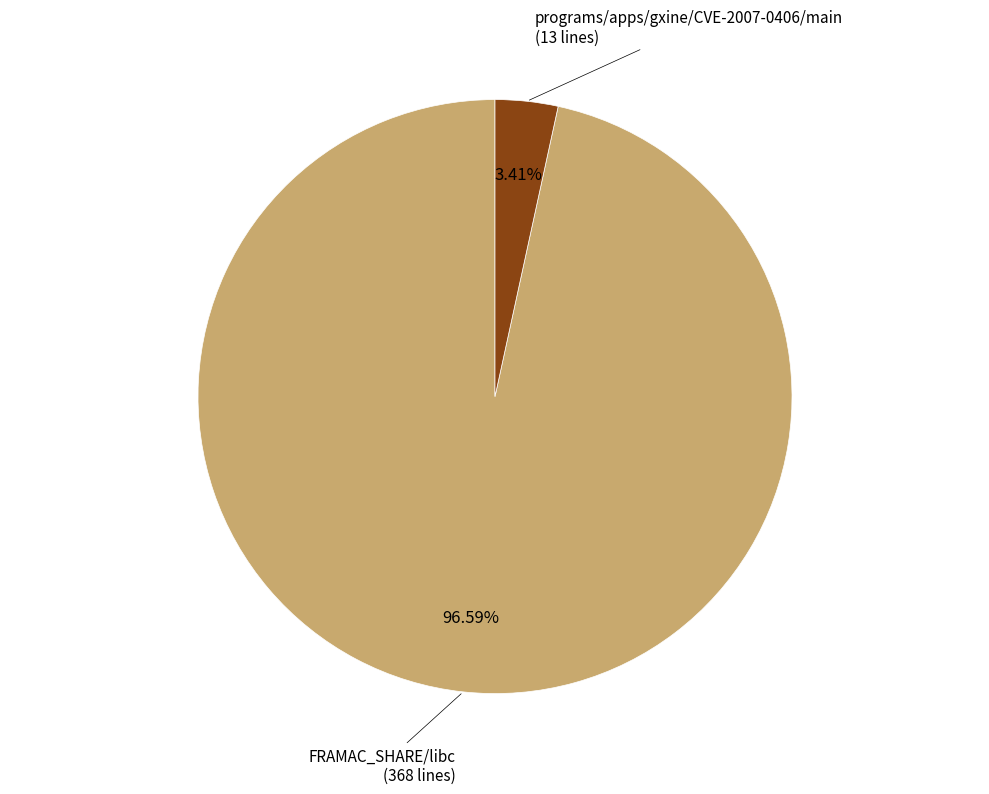

Is there a majority slice in this chart?

Yes